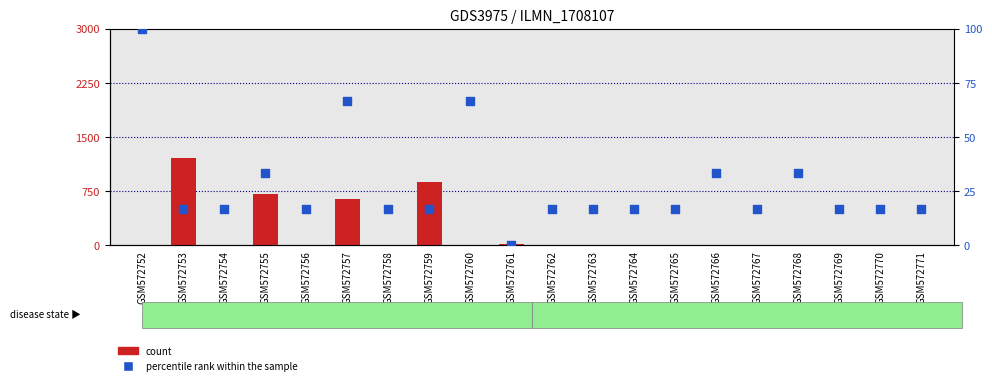

Which series contains the lowest Y value?

percentile rank within the sample